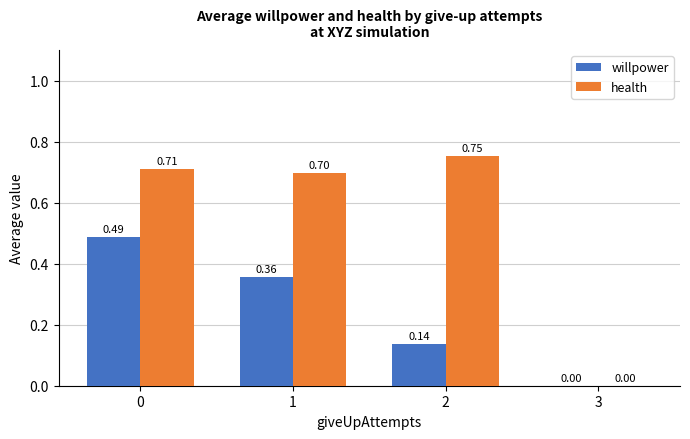

What is the sum of all willpower values?

1.0